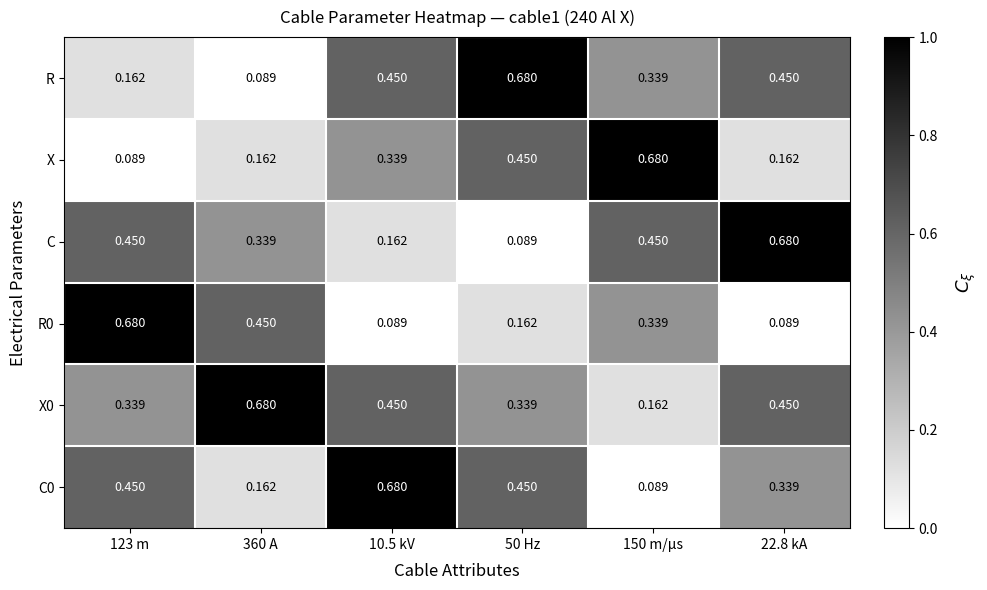

Is the value of X0 at 360 A greater than the value of R at 360 A?

Yes